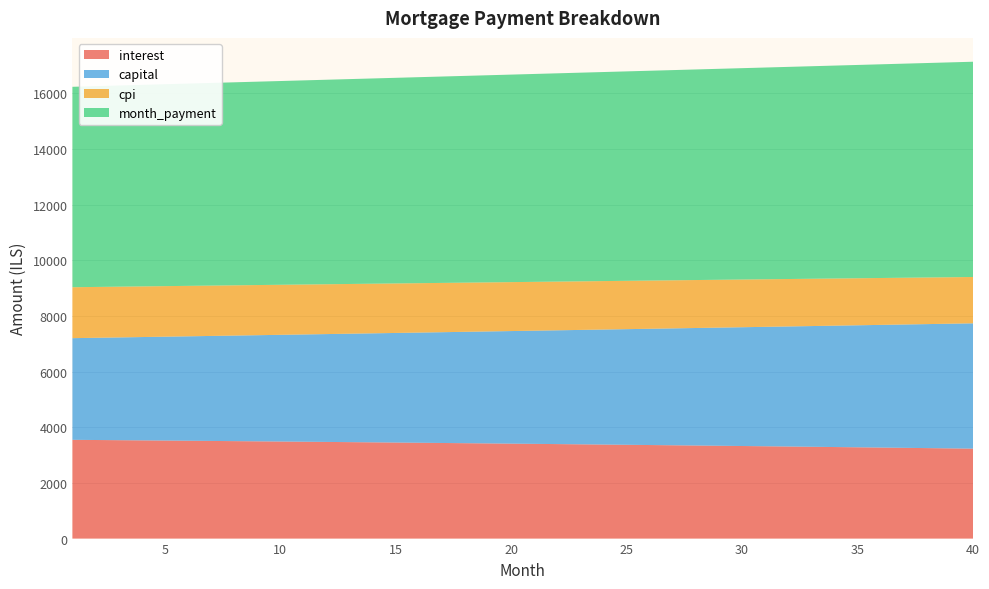

Reading left to right, what are all the values shown in this chart?

interest: 3548.2	3541.7	3535.2	3528.6	3521.8	3515.1	3508.2	3501.2	3494.2	3487.1	3479.9	3472.6	3465.2	3457.8	3450.2	3442.6	3434.8	3427.0	3419.1	3411.1	3403.0	3394.8	3386.5	3378.1	3369.7	3361.1	3352.4	3343.7	3334.8	3325.9	3316.8	3307.7	3298.5	3289.1	3279.7	3270.2	3260.5	3250.8	3240.9	3231.0
capital: 3652.2	3671.9	3691.6	3711.5	3731.5	3751.6	3771.7	3792.0	3812.4	3833.0	3853.6	3874.3	3895.2	3916.1	3937.2	3958.4	3979.7	4001.1	4022.7	4044.3	4066.1	4087.9	4109.9	4132.1	4154.3	4176.7	4199.1	4221.7	4244.4	4267.3	4290.3	4313.4	4336.6	4359.9	4383.4	4406.9	4430.7	4454.5	4478.5	4502.6
cpi: 1830.0	1826.6	1823.2	1819.7	1816.2	1812.7	1809.1	1805.5	1801.8	1798.1	1794.3	1790.5	1786.6	1782.7	1778.8	1774.8	1770.7	1766.6	1762.5	1758.3	1754.1	1749.8	1745.5	1741.1	1736.7	1732.2	1727.7	1723.1	1718.5	1713.8	1709.1	1704.3	1699.5	1694.6	1689.7	1684.7	1679.7	1674.6	1669.4	1664.2
month_payment: 7200.4	7213.6	7226.8	7240.1	7253.3	7266.6	7279.9	7293.3	7306.7	7320.1	7333.5	7346.9	7360.4	7373.9	7387.4	7400.9	7414.5	7428.1	7441.7	7455.4	7469.0	7482.7	7496.4	7510.2	7524.0	7537.8	7551.6	7565.4	7579.3	7593.2	7607.1	7621.1	7635.0	7649.0	7663.1	7677.1	7691.2	7705.3	7719.4	7733.6